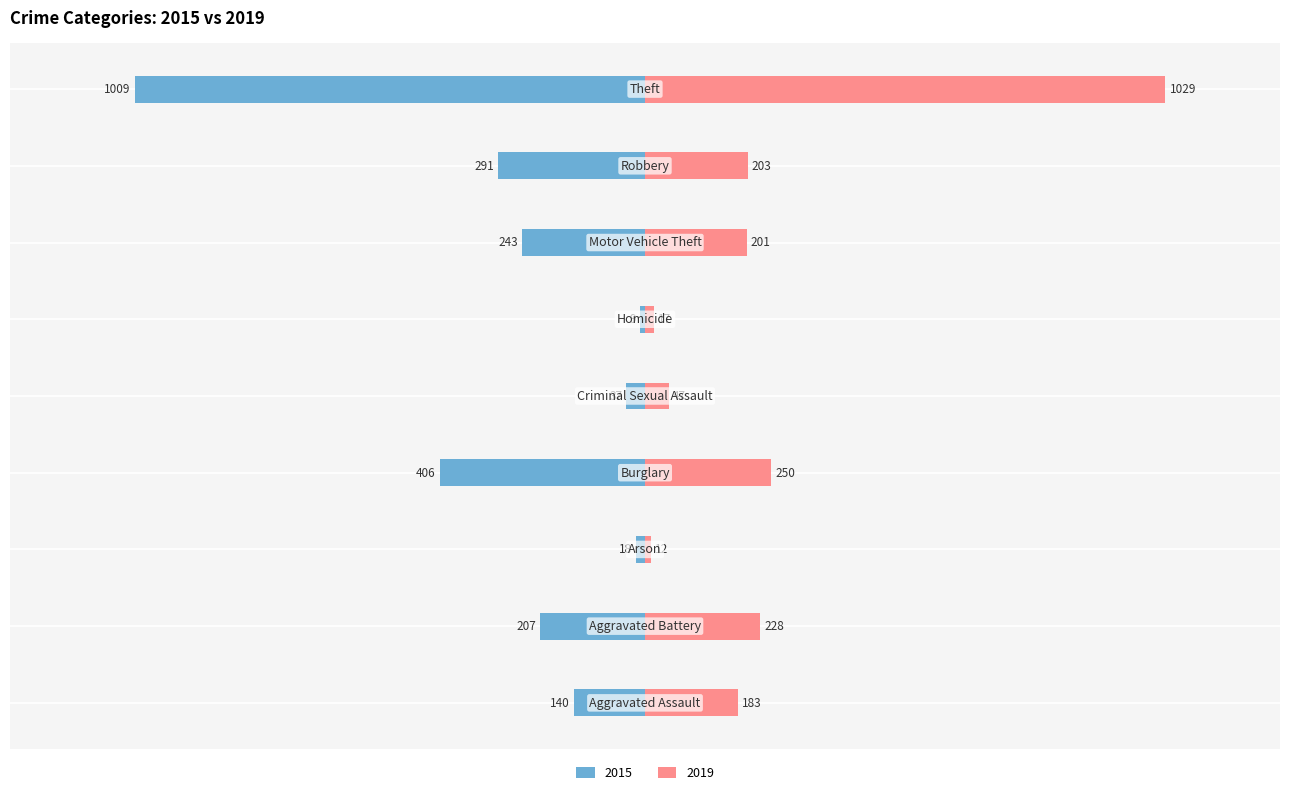

What position from the left is Robbery?

8